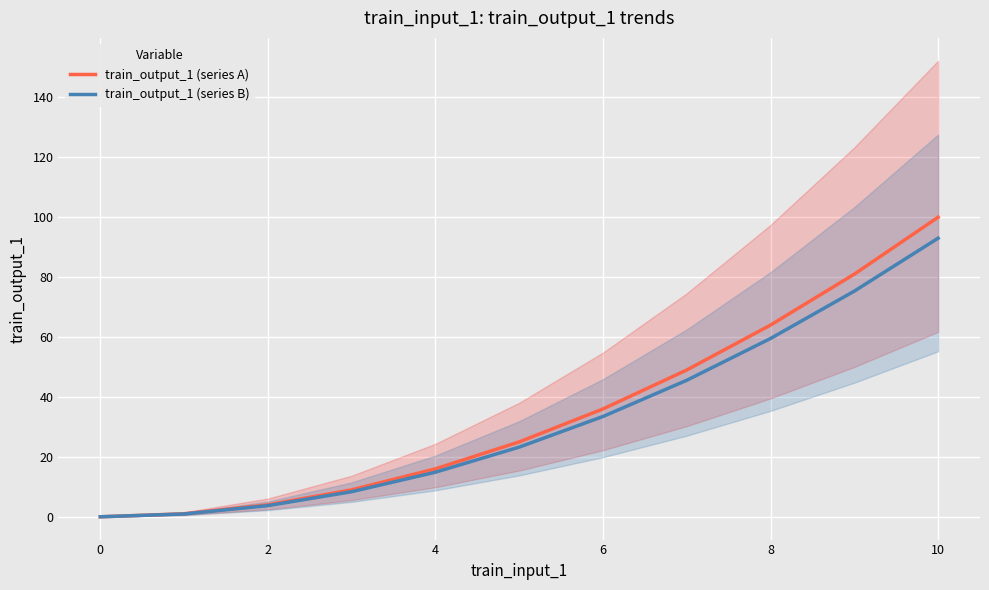

True or false: train_output_1 (series B) has a value of 14.9 at 4.

True